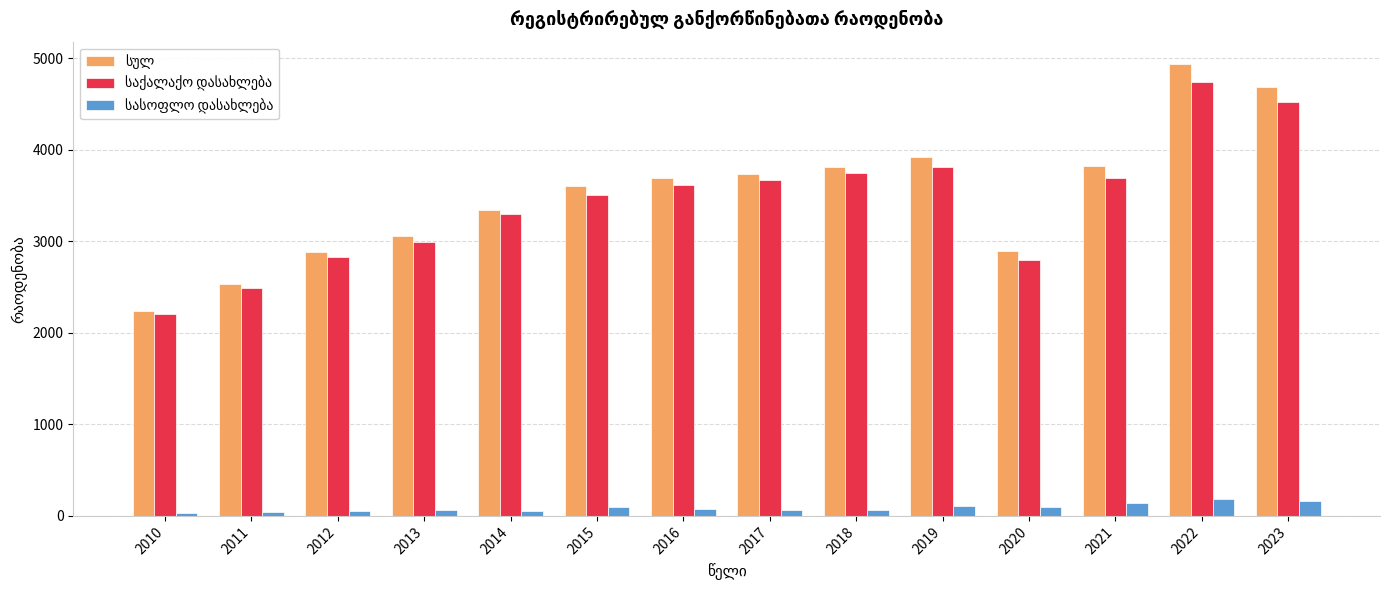

At which category does the chart reach its peak across all series?

2022